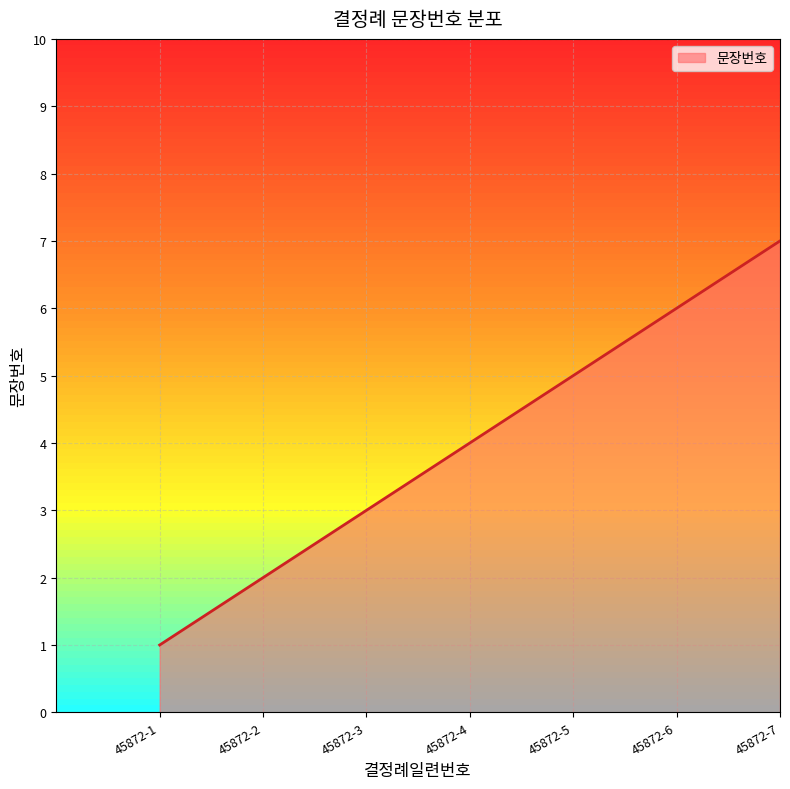

True or false: there are more than 0 points higher than both neighbors.

False